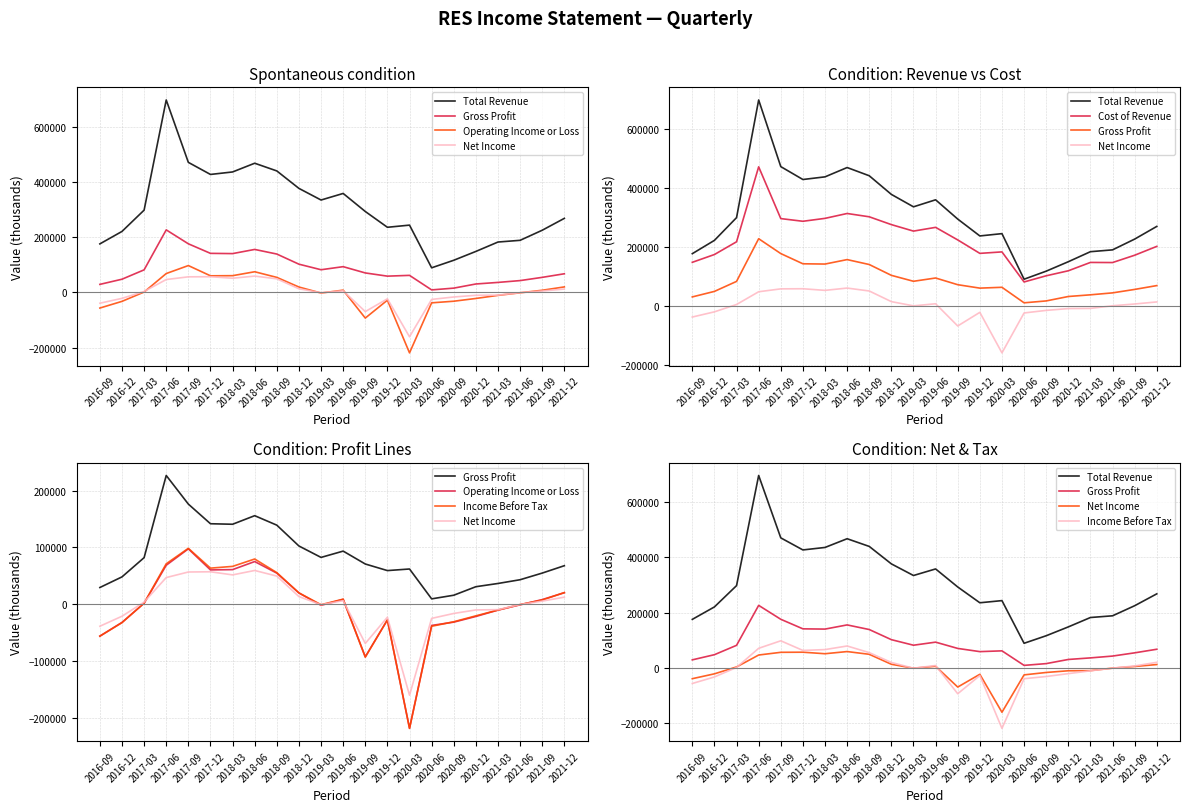

How many lines are shown in the chart?

6